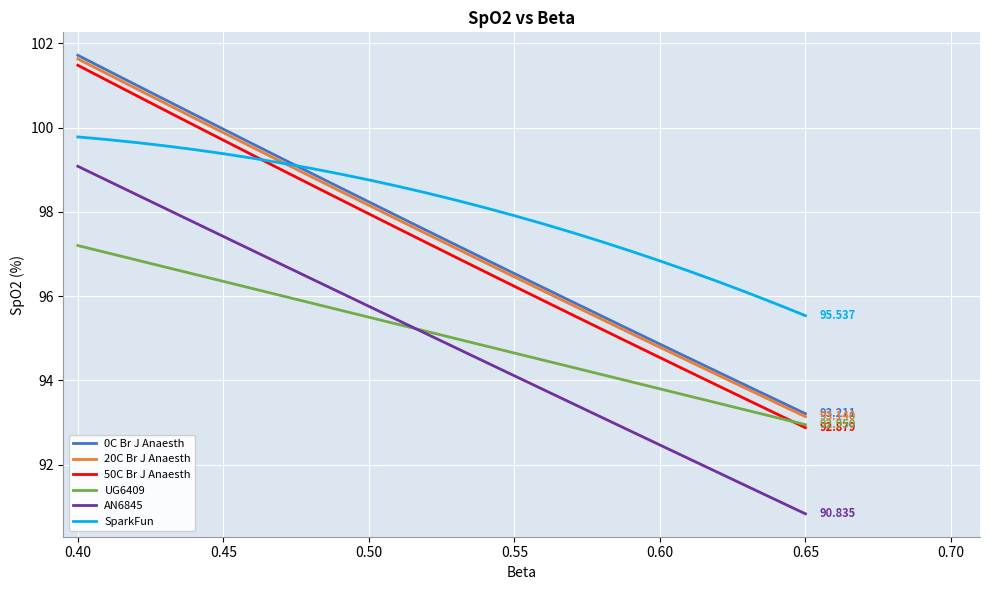

True or false: 0C Br J Anaesth and AN6845 cross at least once.

False